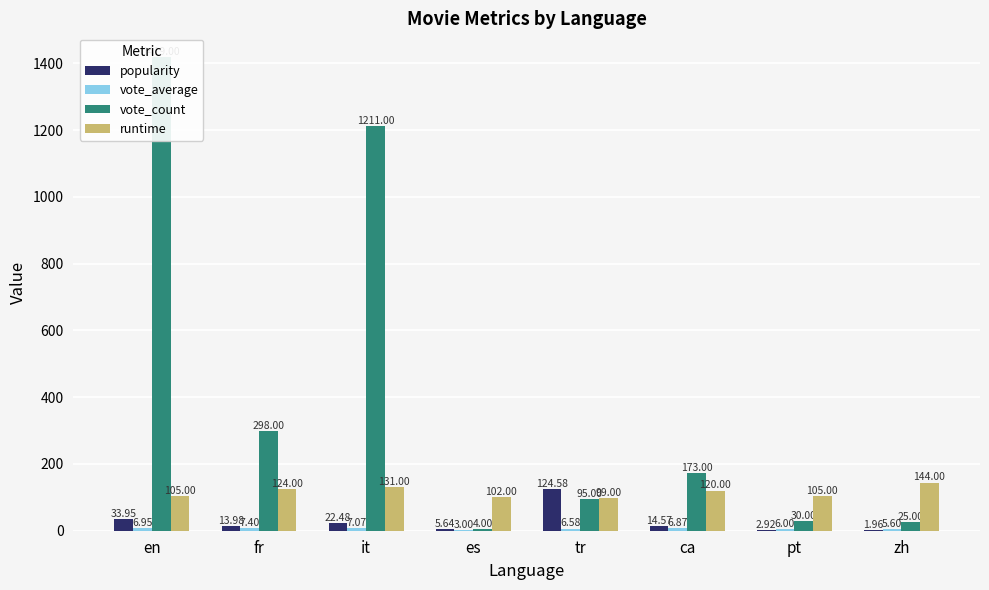

Which category has the lowest value across all series?

zh